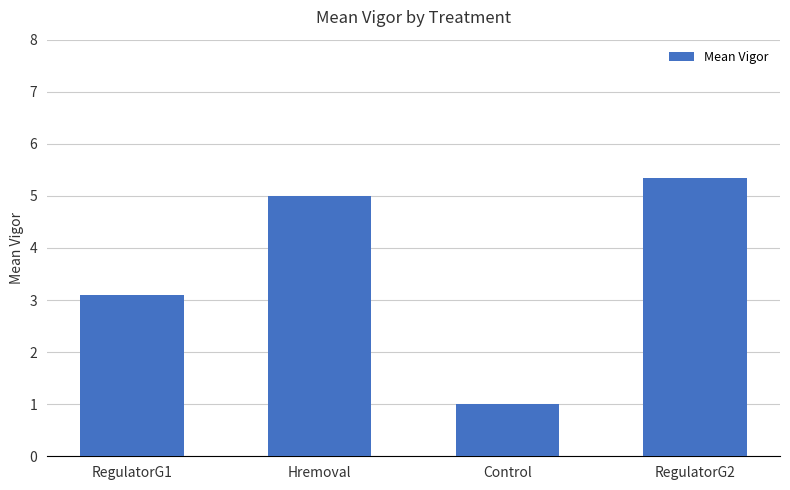

What is the ratio of the value at Hremoval to the value at RegulatorG2?

0.9